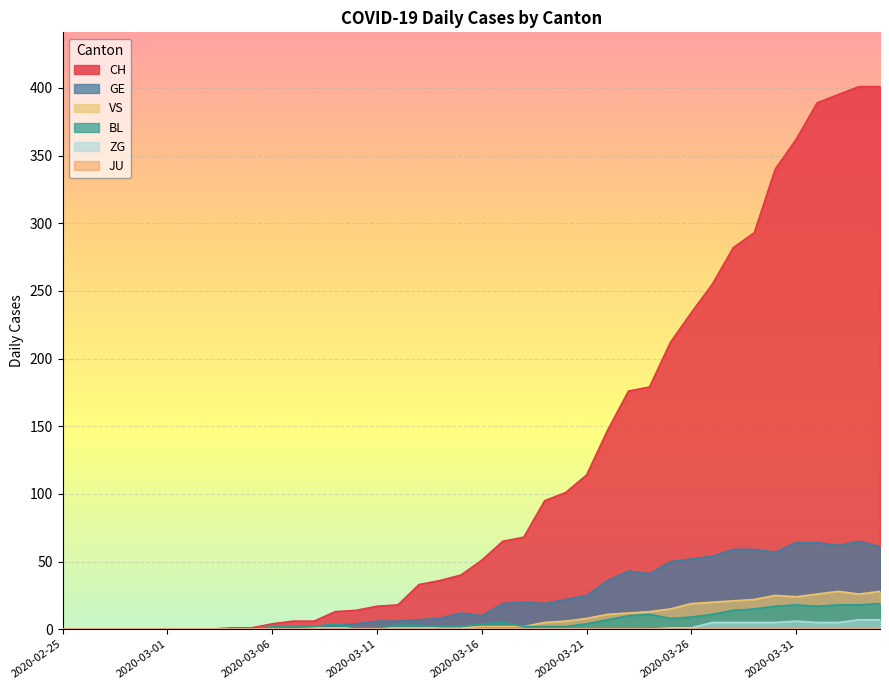

True or false: CH has more than 1 points higher than both neighbors.

False